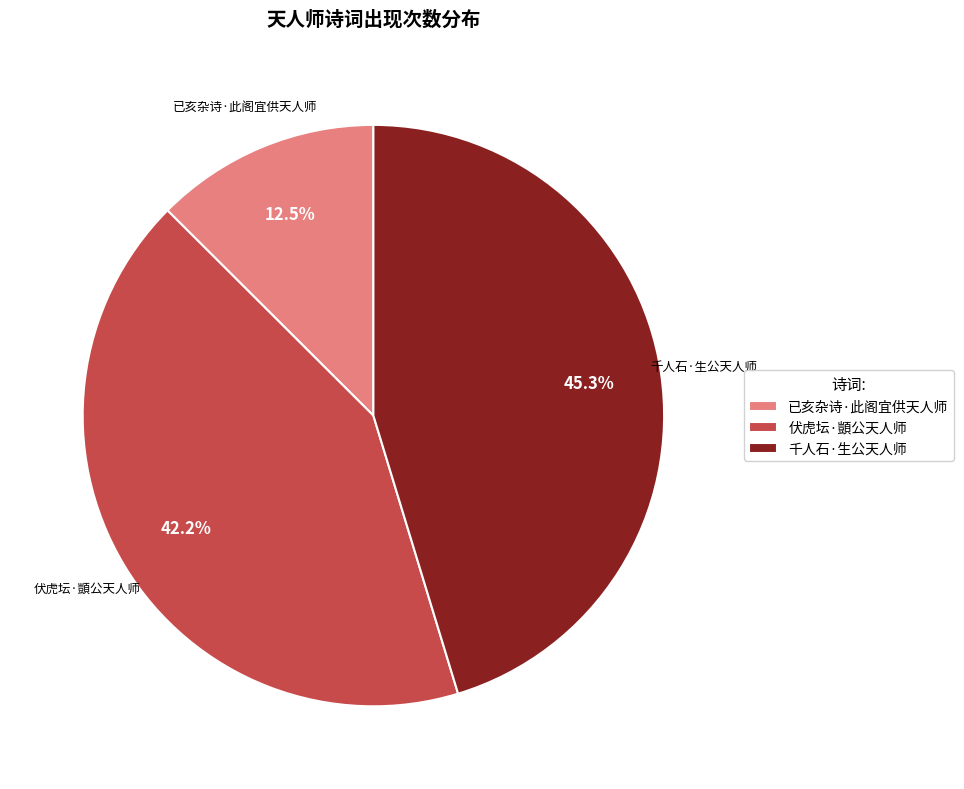

Approximately how many times larger is the value at 伏虎坛·顗公天人师 compared to 千人石·生公天人师?

0.9